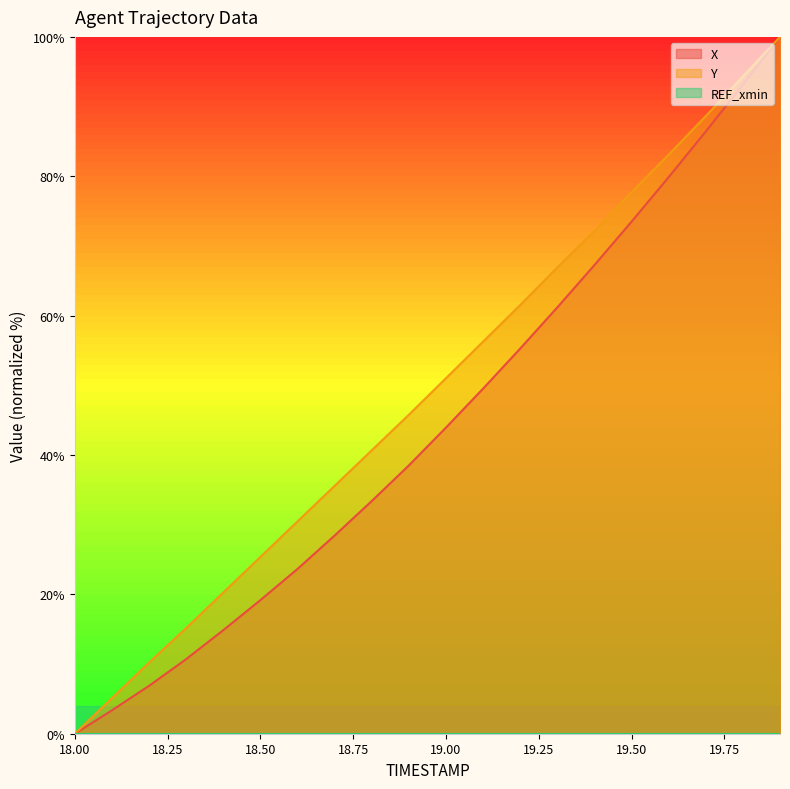

True or false: Y and X cross at least once.

False